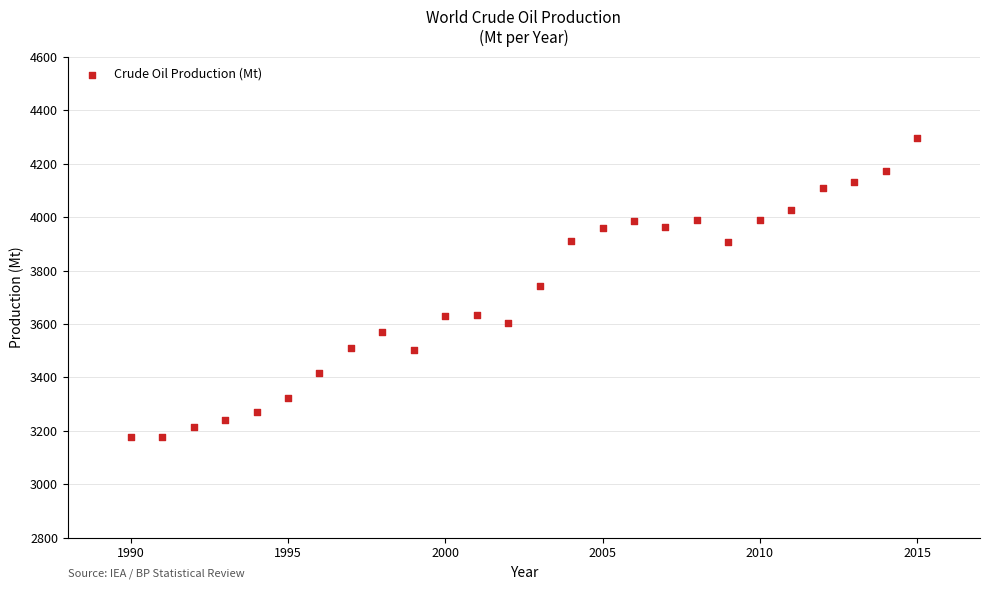

What is the range of Y values (max minus min)?

1120.7